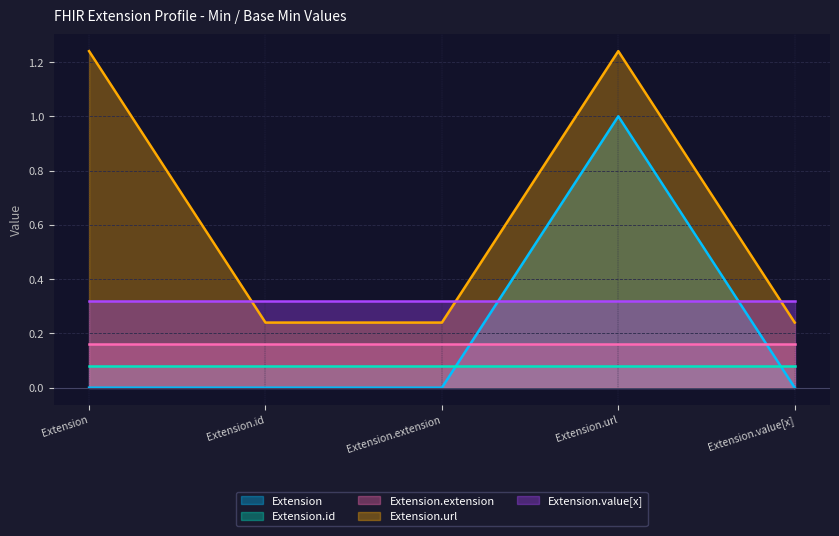

Rank the series at Extension.id from lowest to highest value.

Extension, Extension.id, Extension.extension, Extension.url, Extension.value[x]